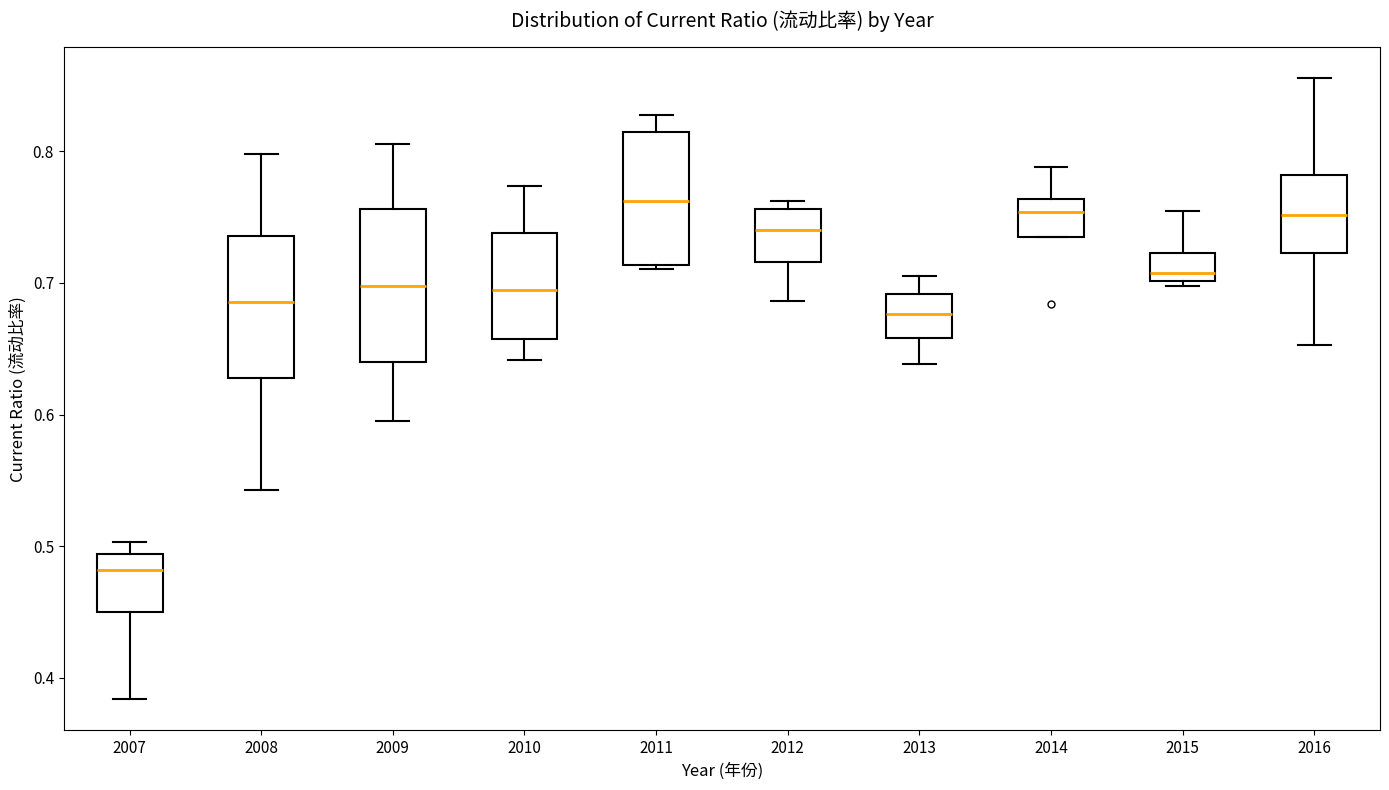

Which box's median line is the lowest?

2007